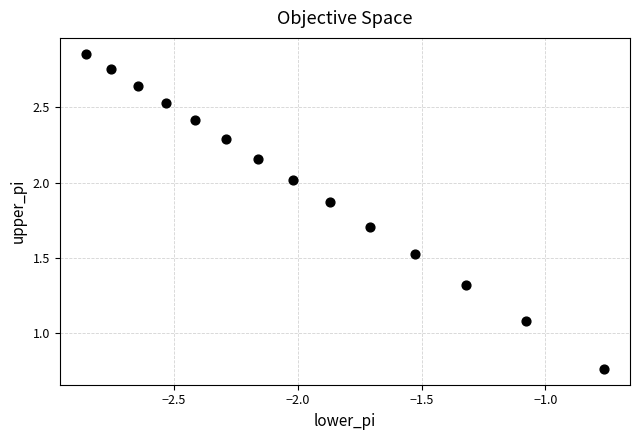

What is the range of X values (max minus min)?

2.1